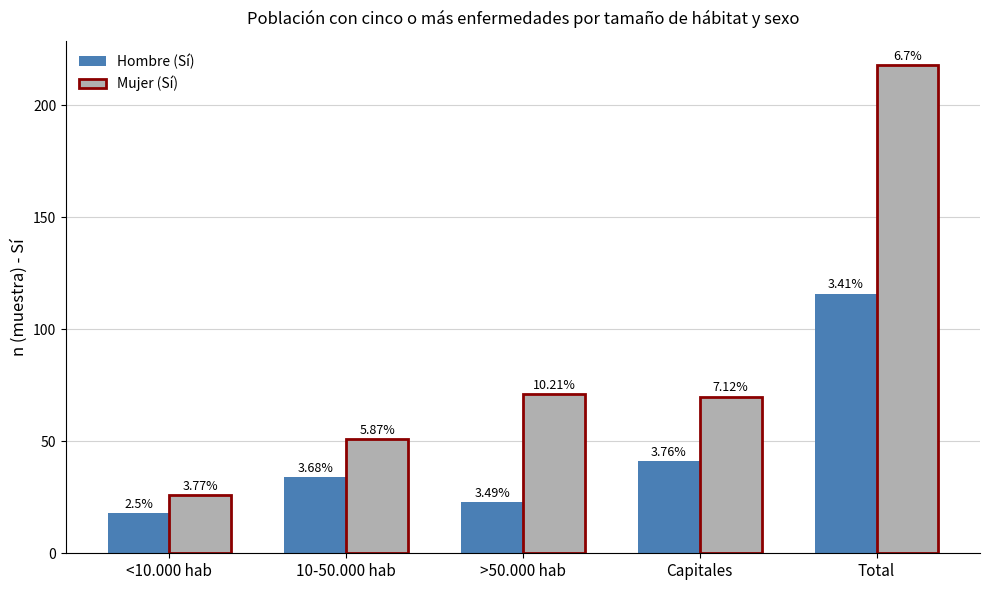

What are all the series names shown in the legend?

Hombre (Sí), Mujer (Sí)